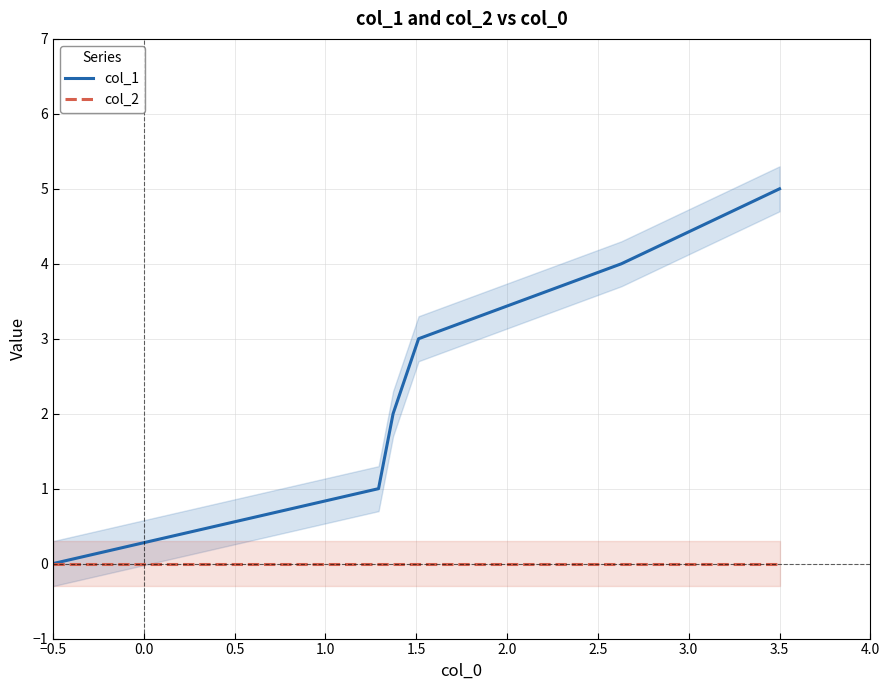

Is this an area chart (filled region under the line)?

No